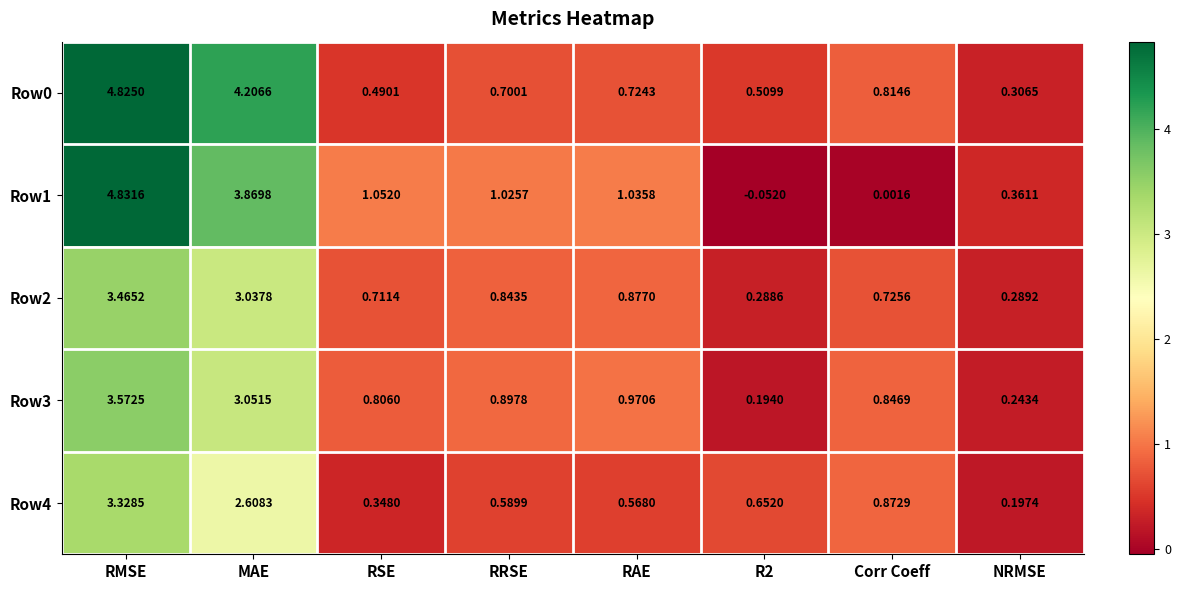

At which label does Row4 reach its peak?

RMSE